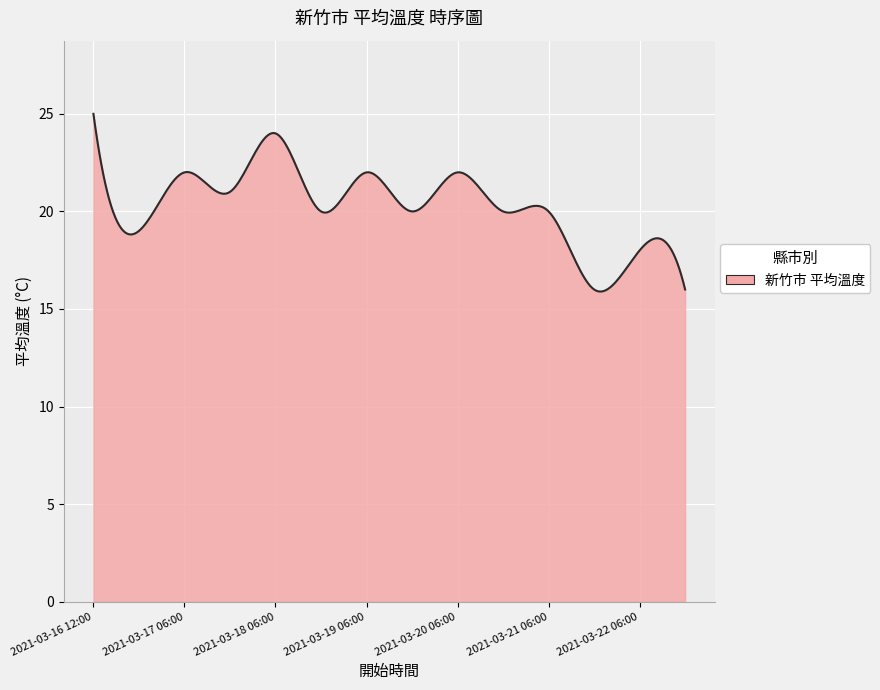

What is the minimum value shown in the chart?

15.9